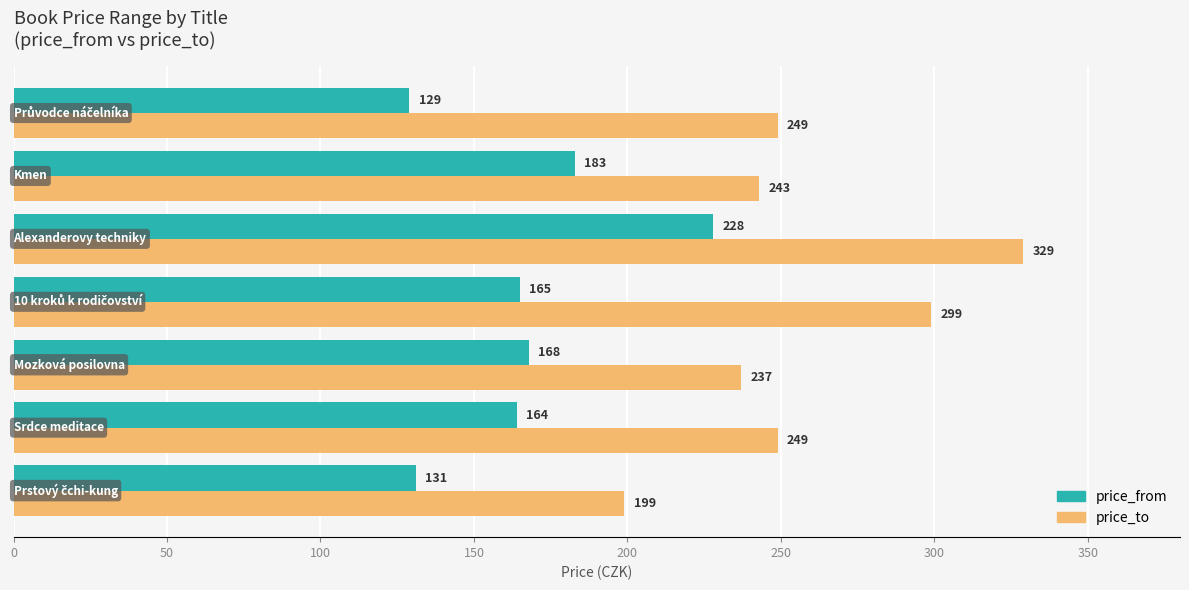

What is the lowest value of the price_from series?

129